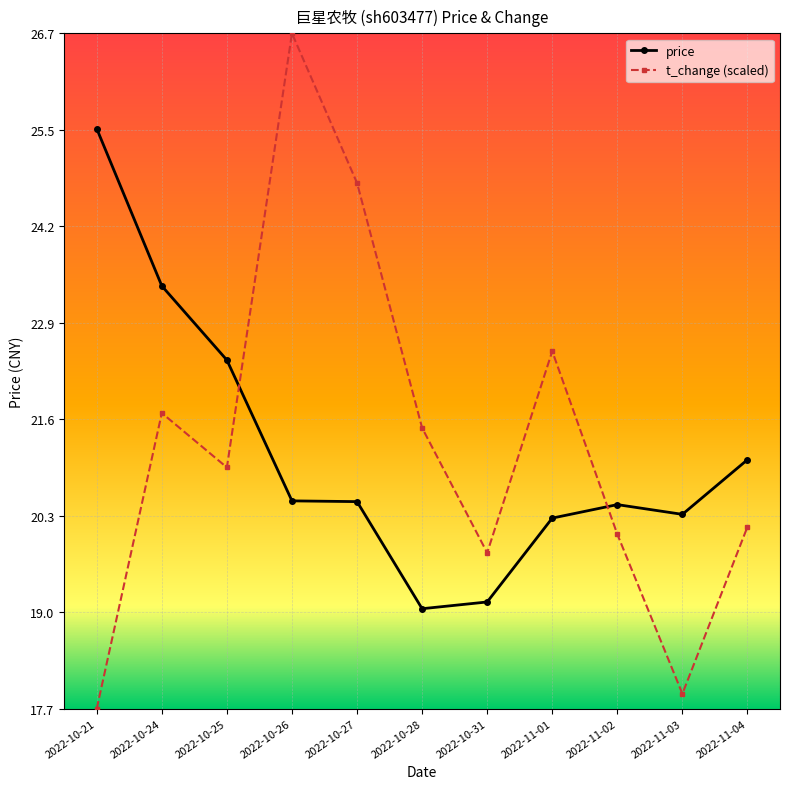

What is the difference between the maximum and second lowest values in the t_change (scaled) series?

8.8